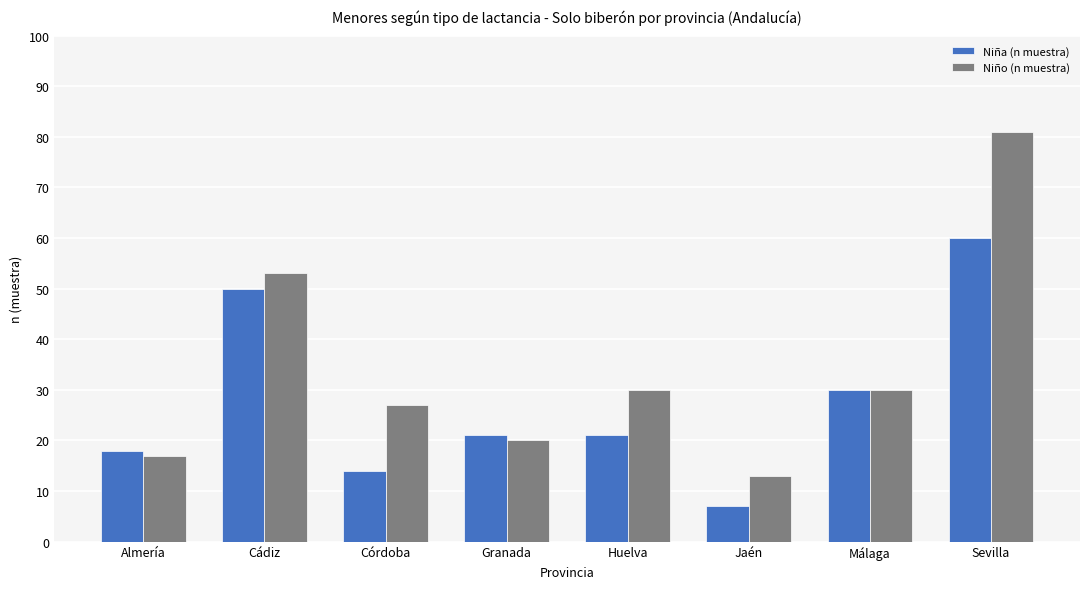

What is the sum of all Niño (n muestra) values?

271